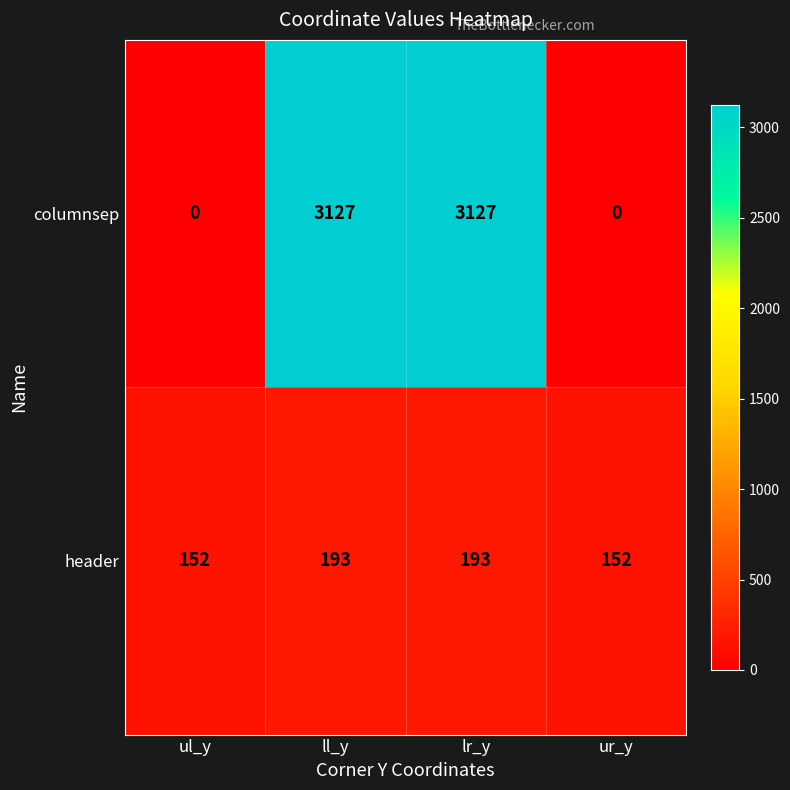

The value of columnsep at lr_y is 3127. True or false?

True